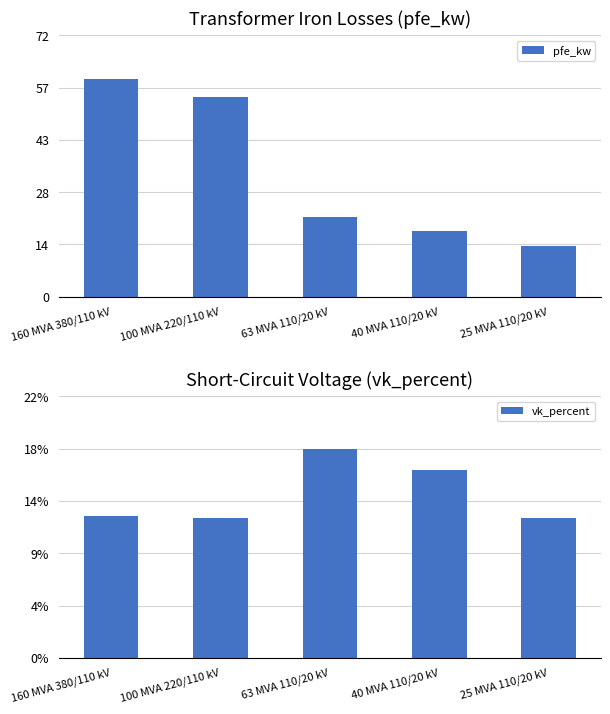

What are all the series names shown in the legend?

pfe_kw, vk_percent